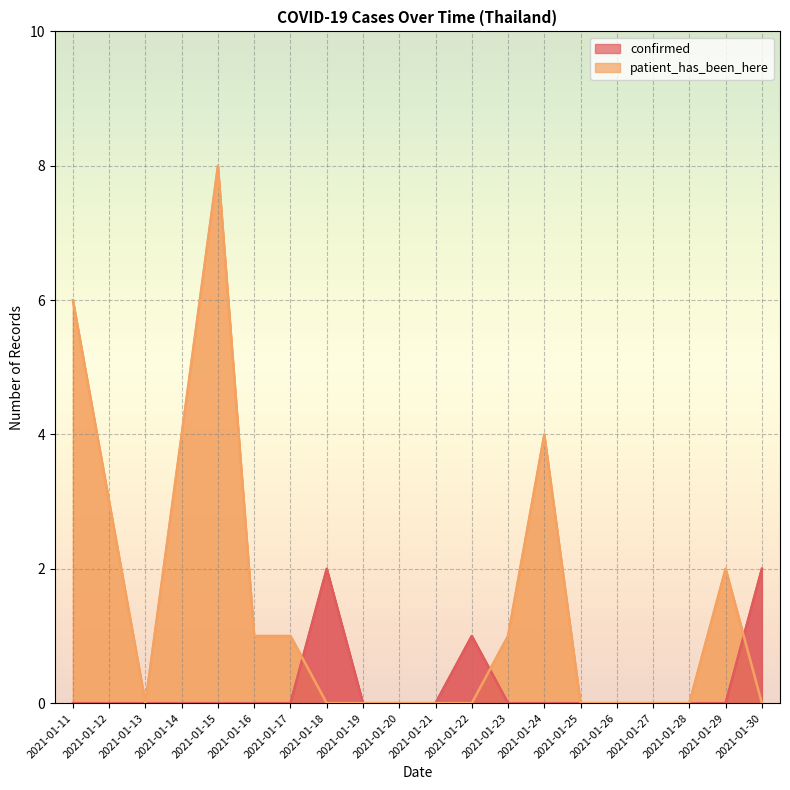

Reading left to right, transcribe all the data shown in this chart.

confirmed: 2021-01-11=0	2021-01-12=0	2021-01-13=0	2021-01-14=0	2021-01-15=0	2021-01-16=0	2021-01-17=0	2021-01-18=2	2021-01-19=0	2021-01-20=0	2021-01-21=0	2021-01-22=1	2021-01-23=0	2021-01-24=0	2021-01-25=0	2021-01-26=0	2021-01-27=0	2021-01-28=0	2021-01-29=0	2021-01-30=2
patient_has_been_here: 2021-01-11=6	2021-01-12=3	2021-01-13=0	2021-01-14=4	2021-01-15=8	2021-01-16=1	2021-01-17=1	2021-01-18=0	2021-01-19=0	2021-01-20=0	2021-01-21=0	2021-01-22=0	2021-01-23=1	2021-01-24=4	2021-01-25=0	2021-01-26=0	2021-01-27=0	2021-01-28=0	2021-01-29=2	2021-01-30=0